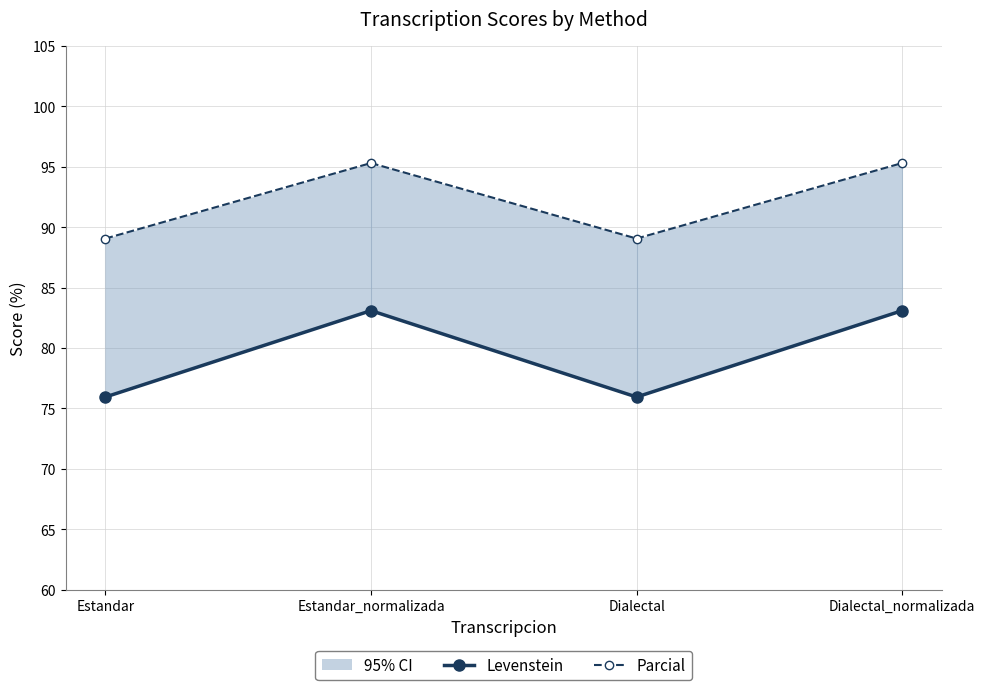

Which series has the largest range (max minus min)?

Levenstein